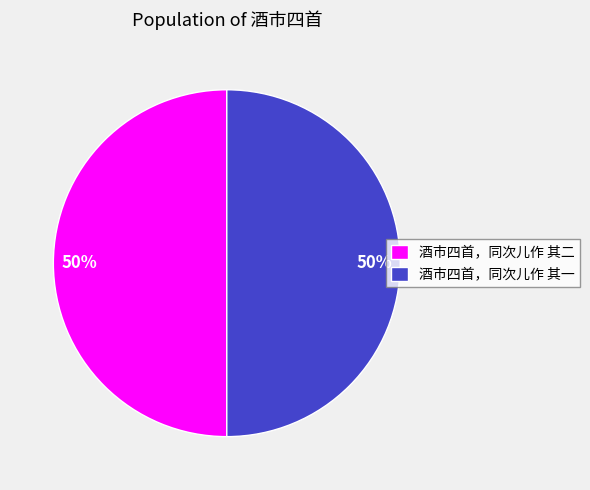

To the nearest percent, what is the combined percentage of 酒市四首，同次儿作 其二 and 酒市四首，同次儿作 其一?

100%